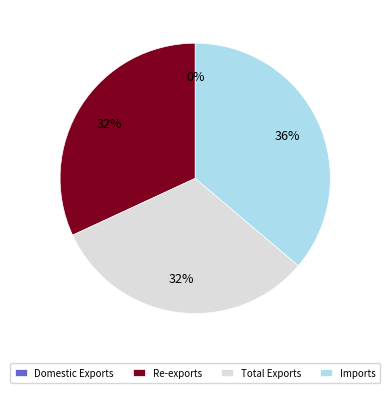

To the nearest percent, what percentage of the pie is Total Exports?

32%